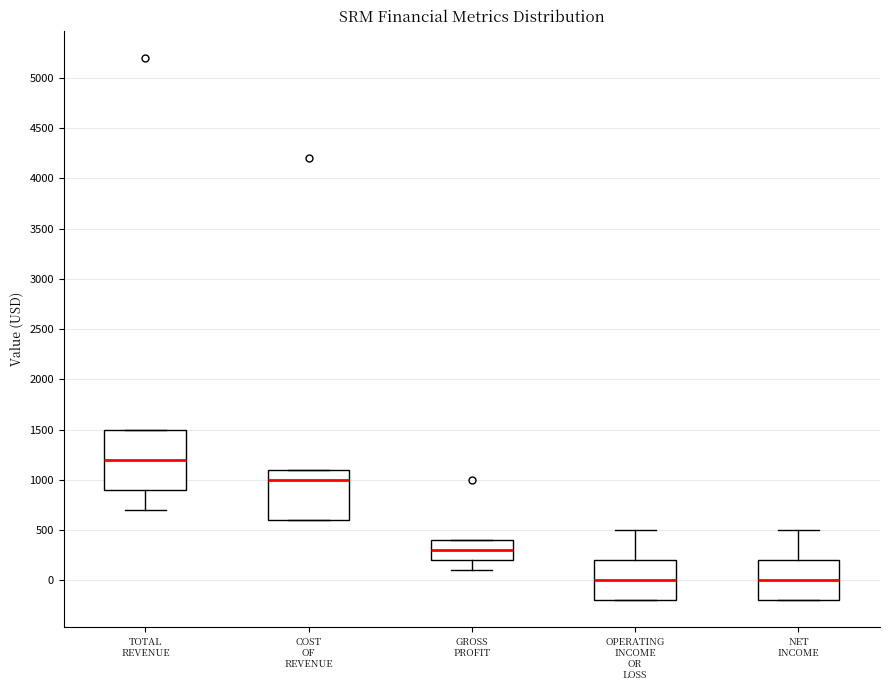

Which box is the tallest, from its lower edge to its upper edge?

TOTAL REVENUE